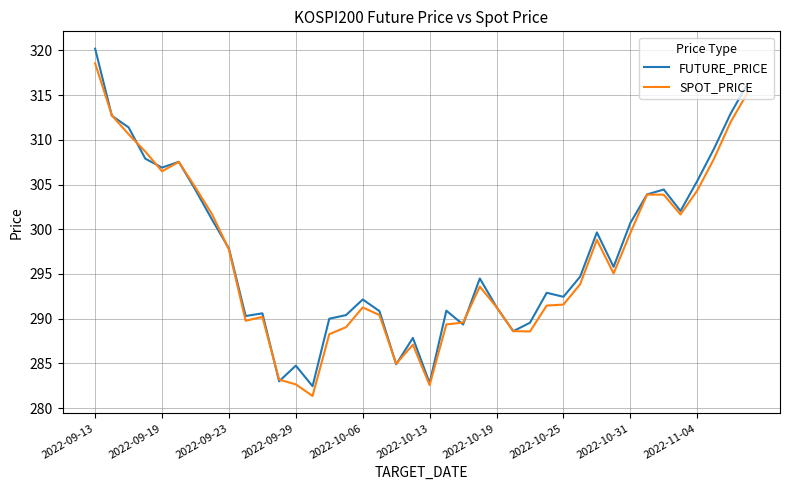

Which series has the widest spread of values?

FUTURE_PRICE